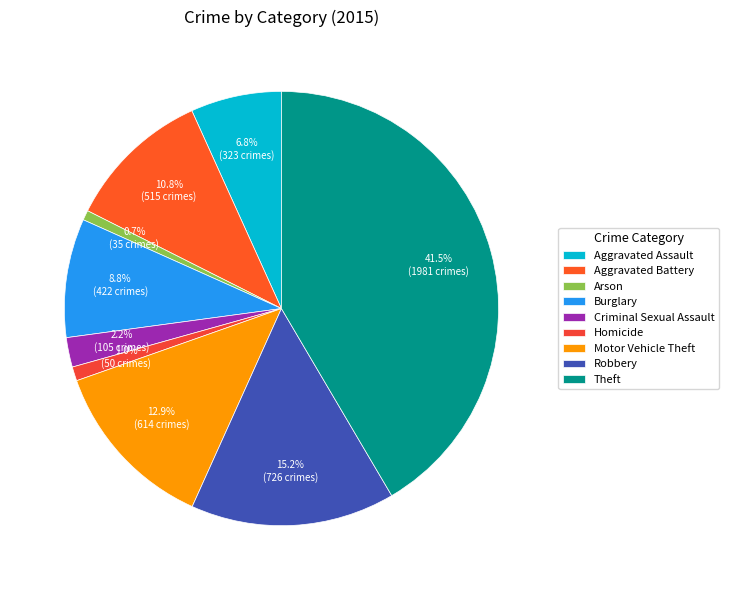

The Robbery slice represents 1% of the pie. True or false?

False